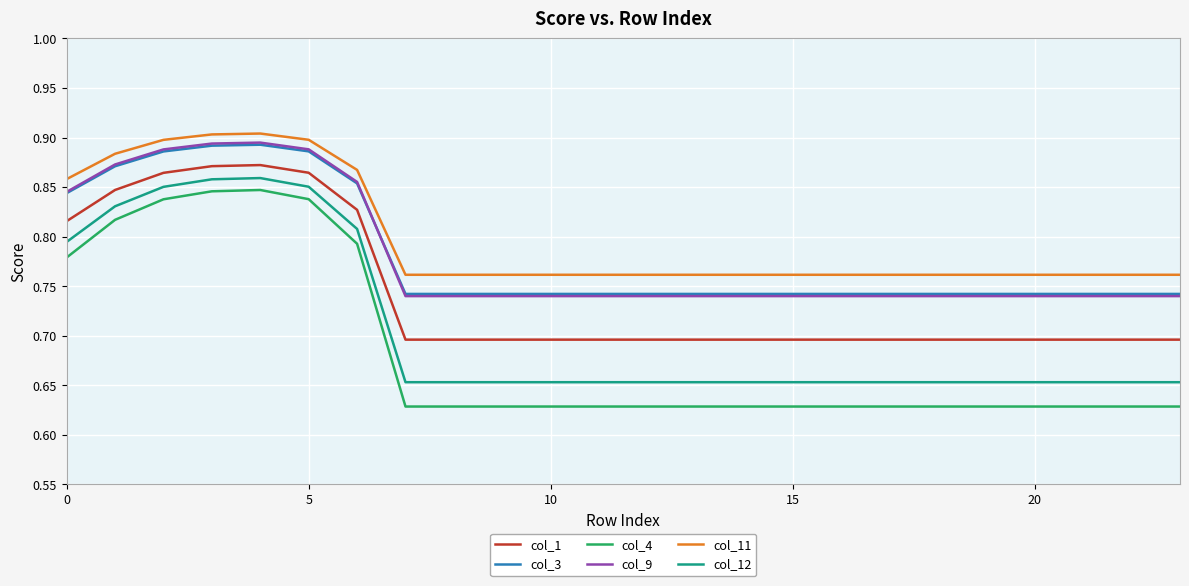

Which series has the widest spread of values?

col_4